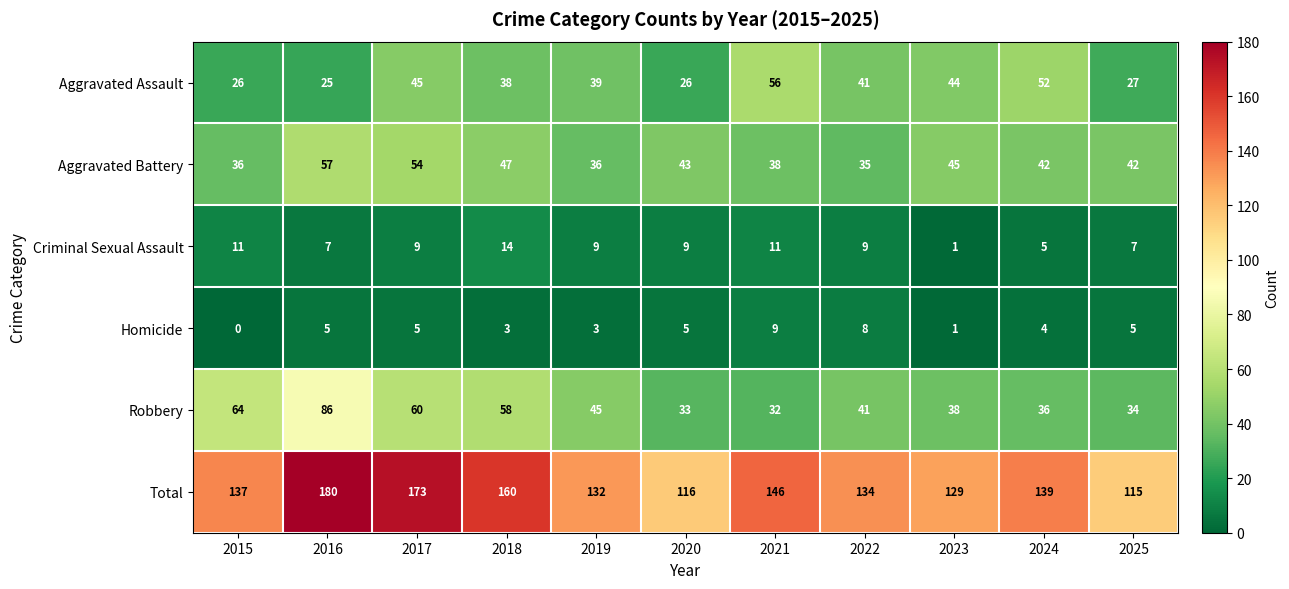

At 2019, list the series in order from largest to smallest.

Total, Robbery, Aggravated Assault, Aggravated Battery, Criminal Sexual Assault, Homicide